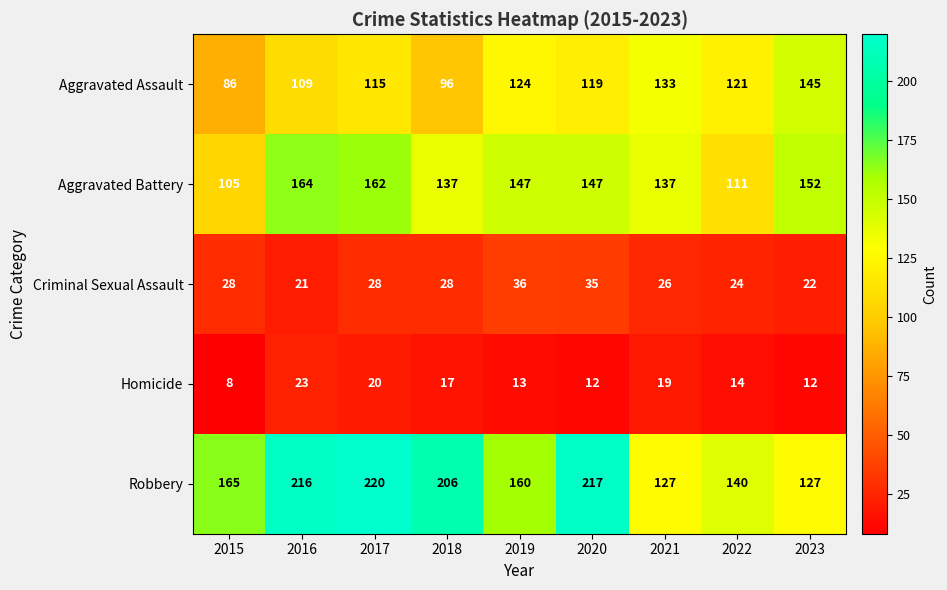

True or false: Homicide has a value of 19 at 2021.

True